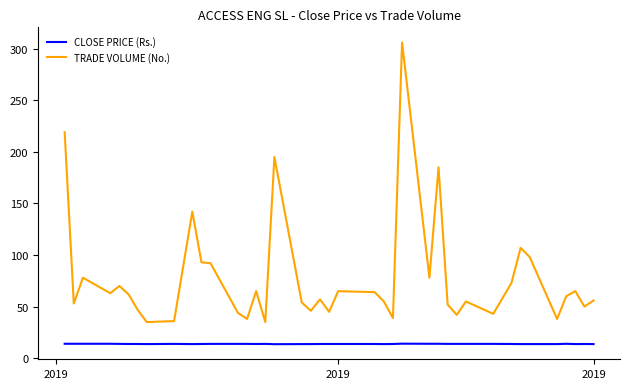

What is the lowest value of the CLOSE PRICE (Rs.) series?

13.6